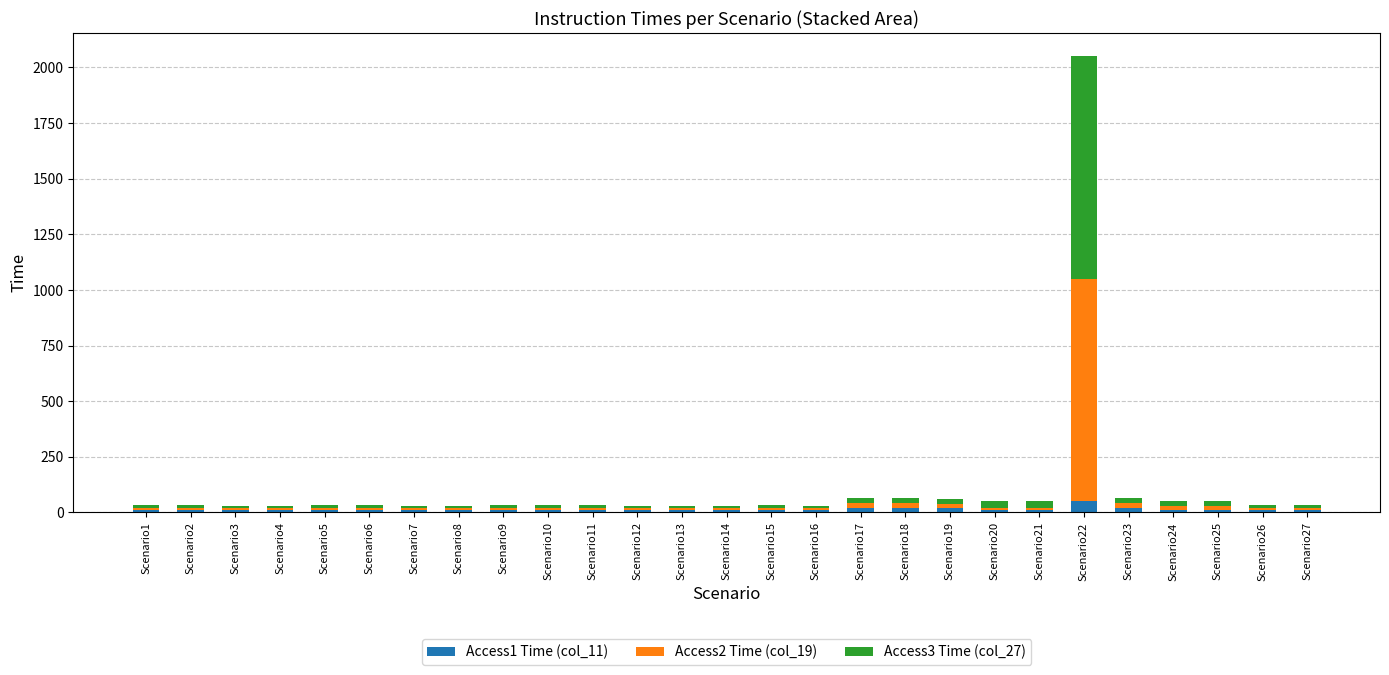

What is the total value across all series at Scenario10?

33